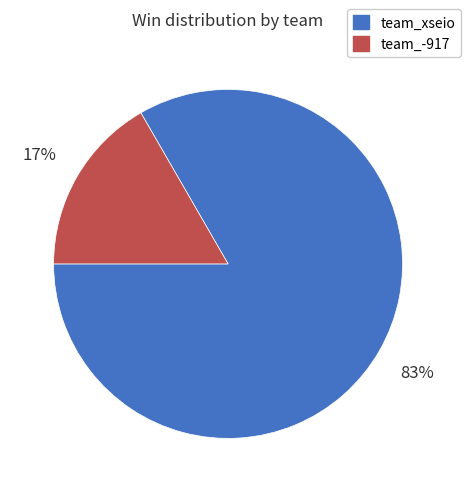

To the nearest percent, what is the average slice percentage?

50%